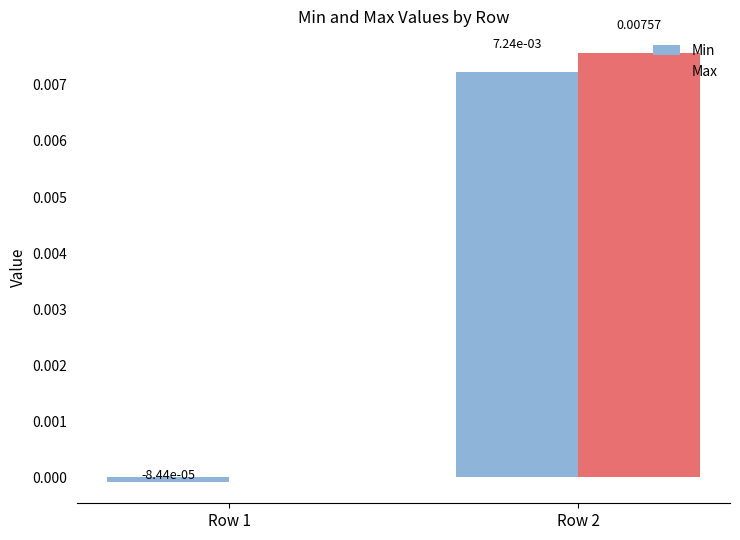

At which category is the sum across all series the highest?

Row 2